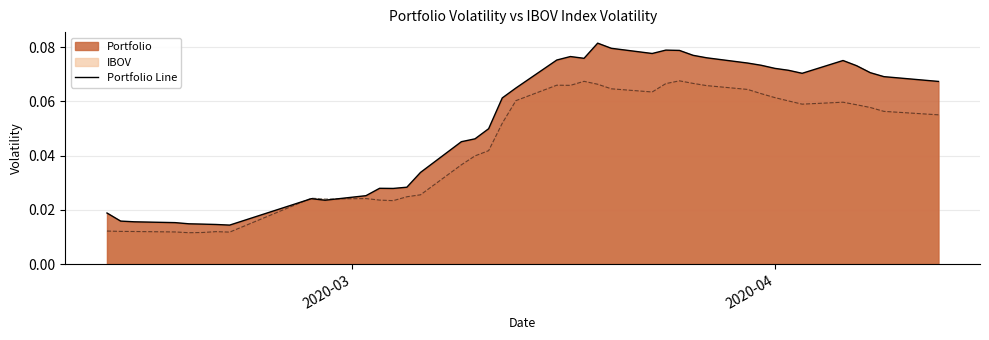

Rank the series by their average value, from lowest to highest.

IBOV, Portfolio Line